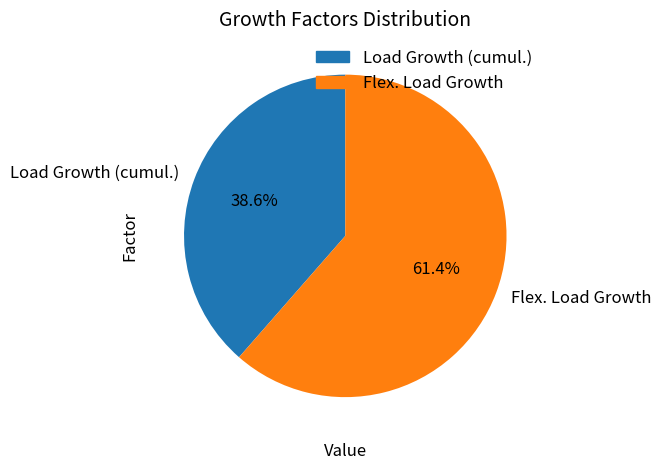

How many slices are in this pie chart?

2